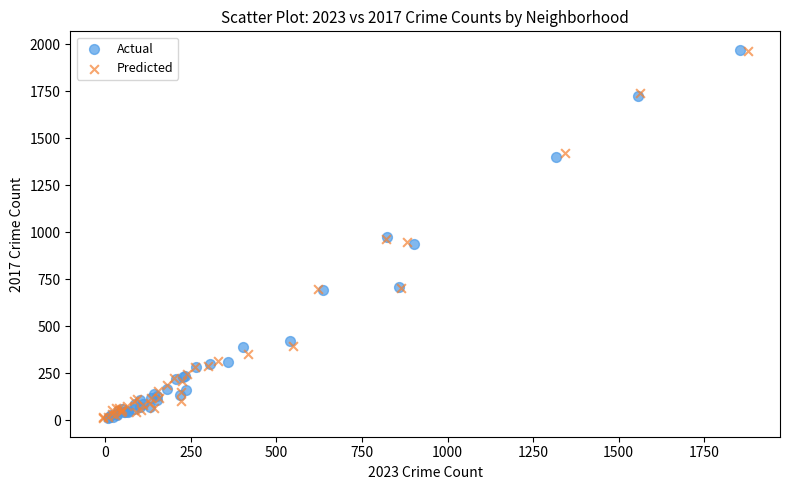

Which series has the widest spread of Y values?

Actual